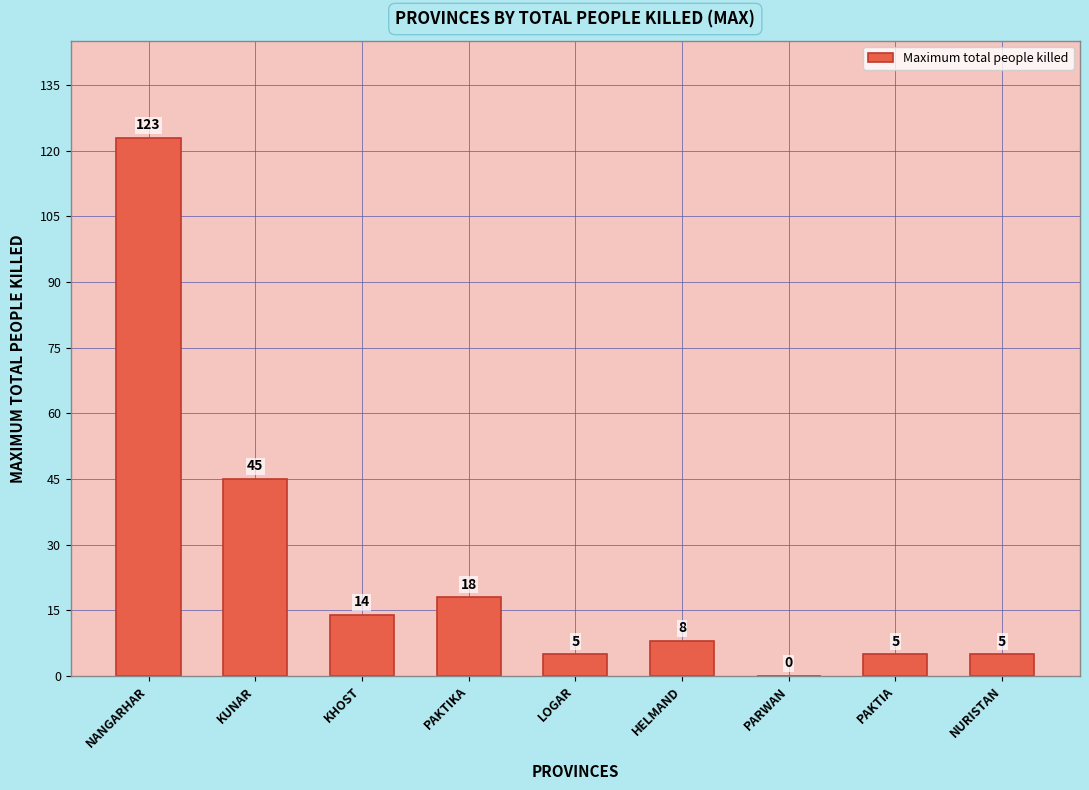

What is the average value?

25